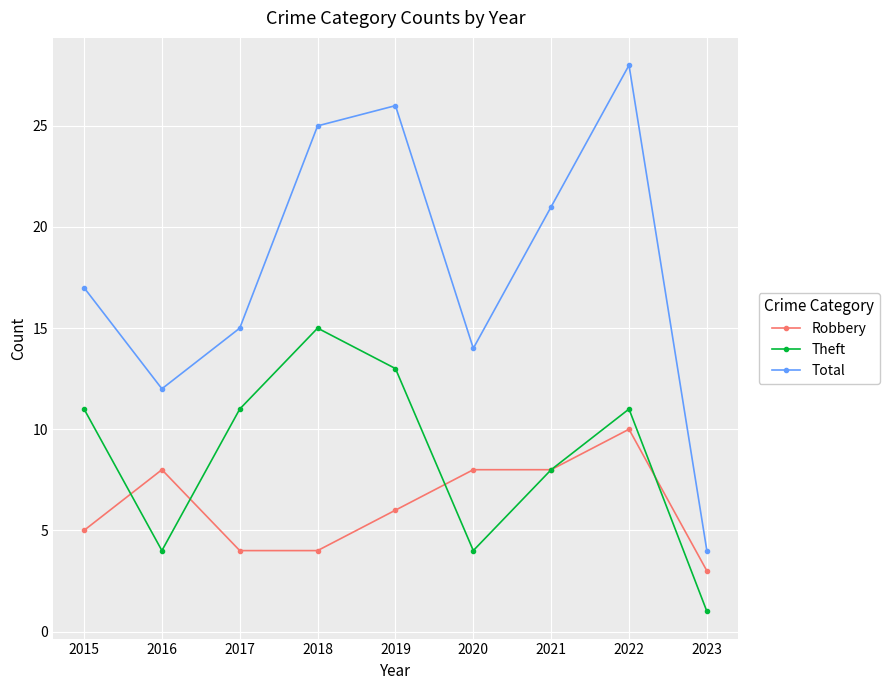

The Robbery series shows 2 at 2018. True or false?

False